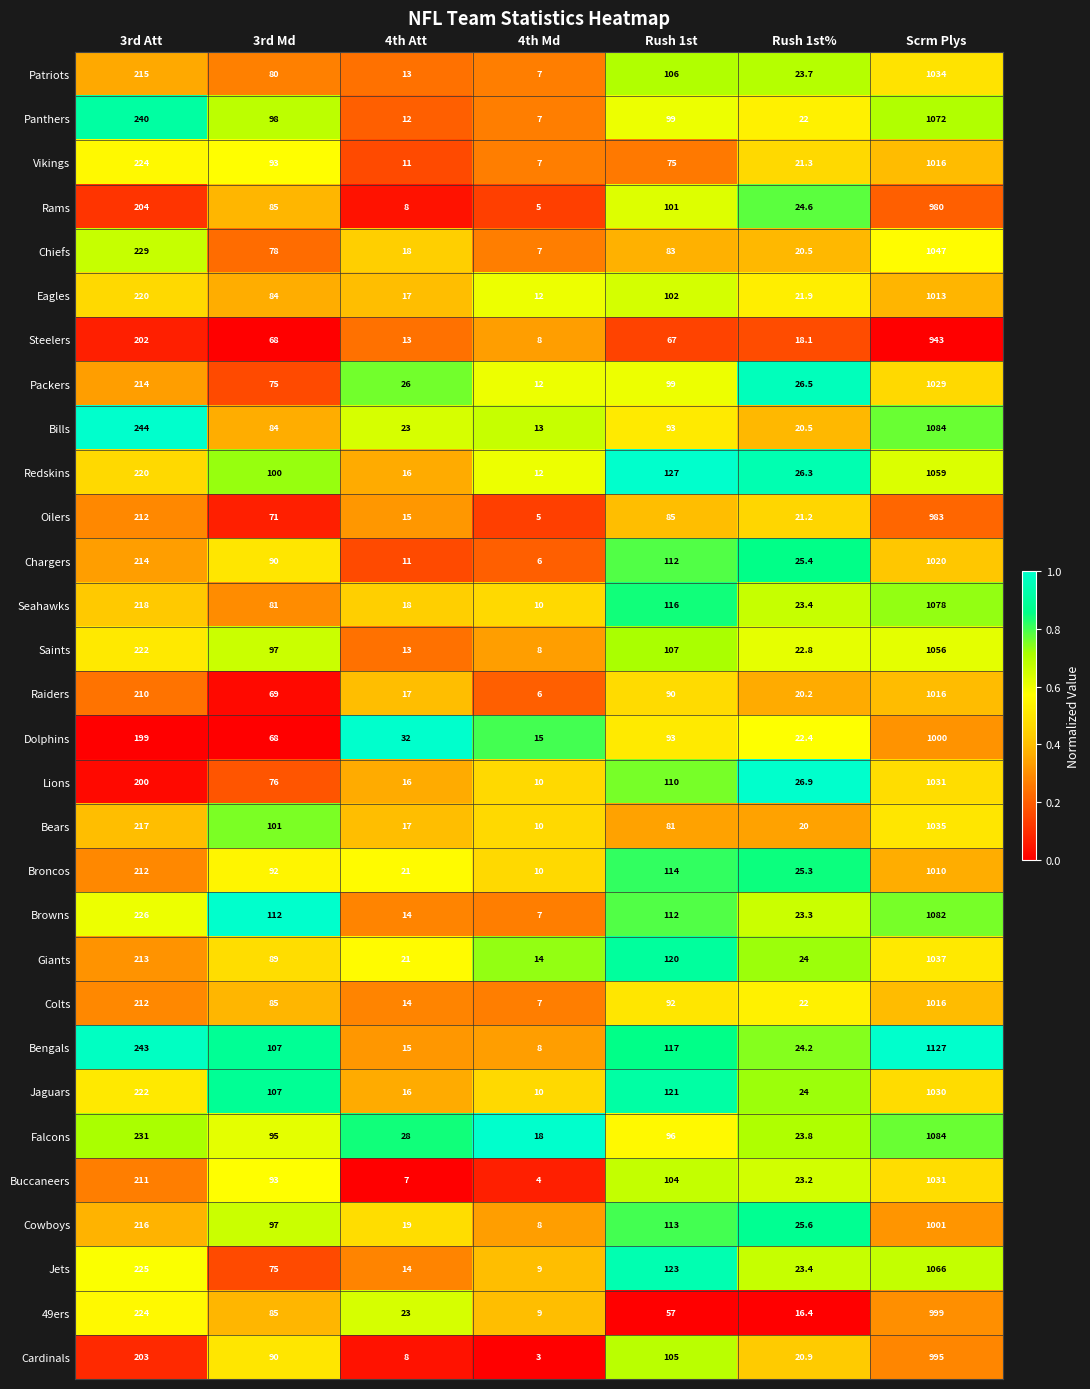

Which series has the largest total across all categories?

Bengals